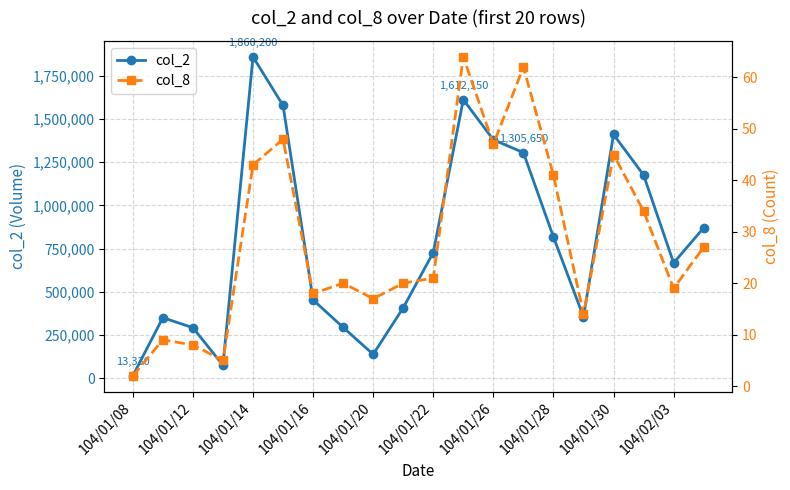

In col_2, how many points are lower than both neighbors (excluding endpoints)?

4